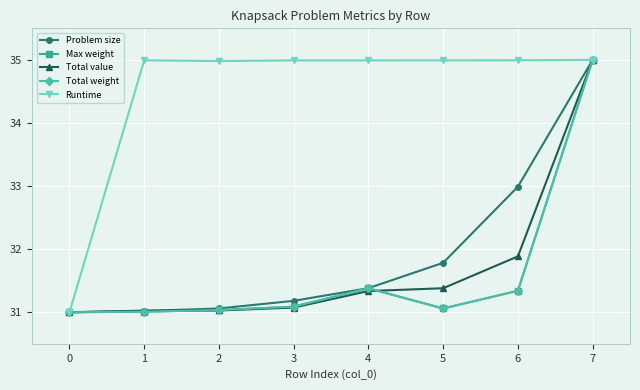

At which category is the sum across all series the highest?

7